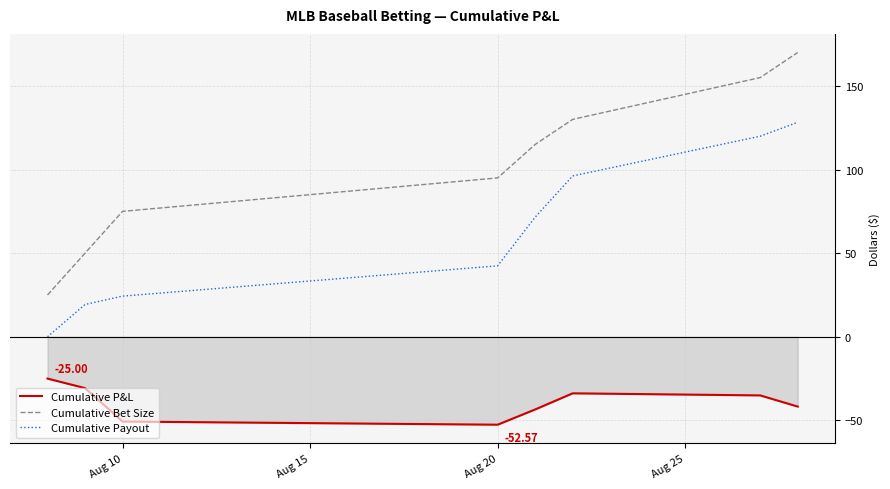

True or false: Cumulative P&L and Cumulative Bet Size cross at least once.

False